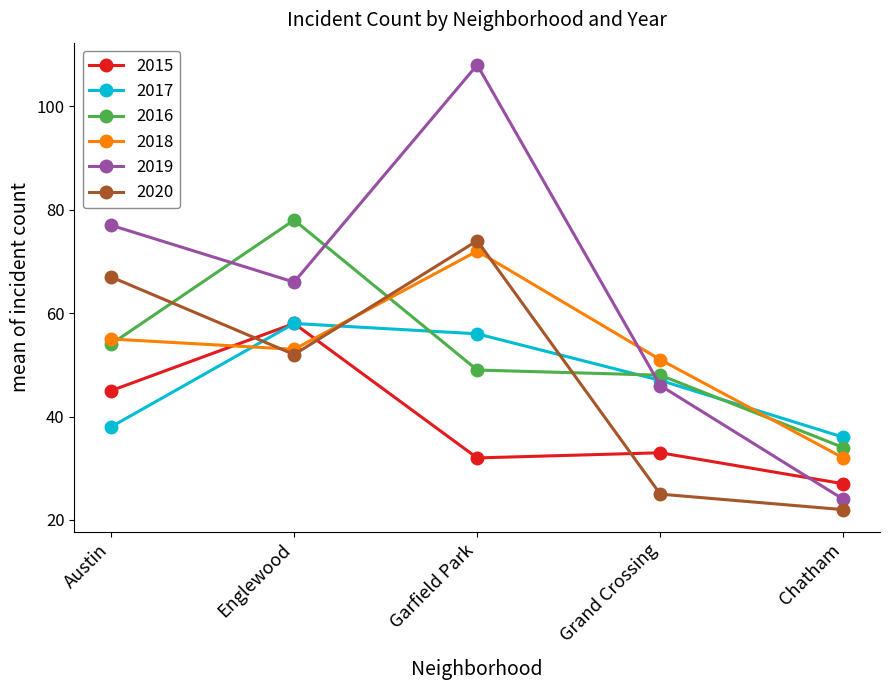

Where is 2019 nearest to the value 66?

Englewood